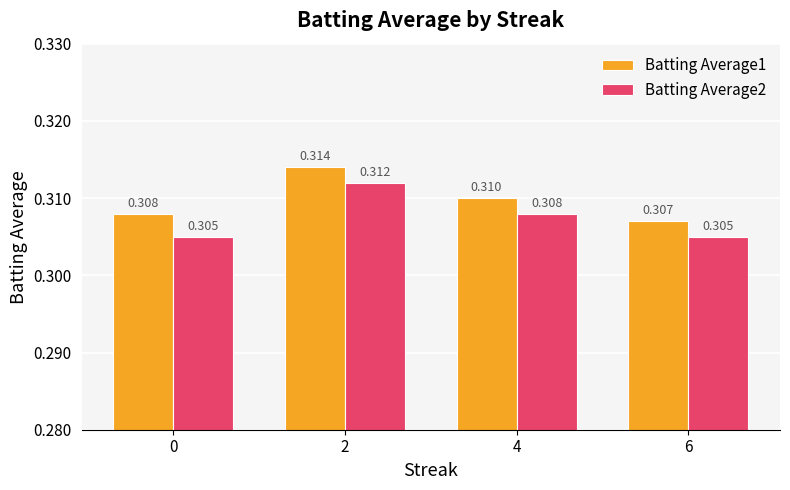

True or false: Batting Average1 has a value of 0.2 at 6.

False